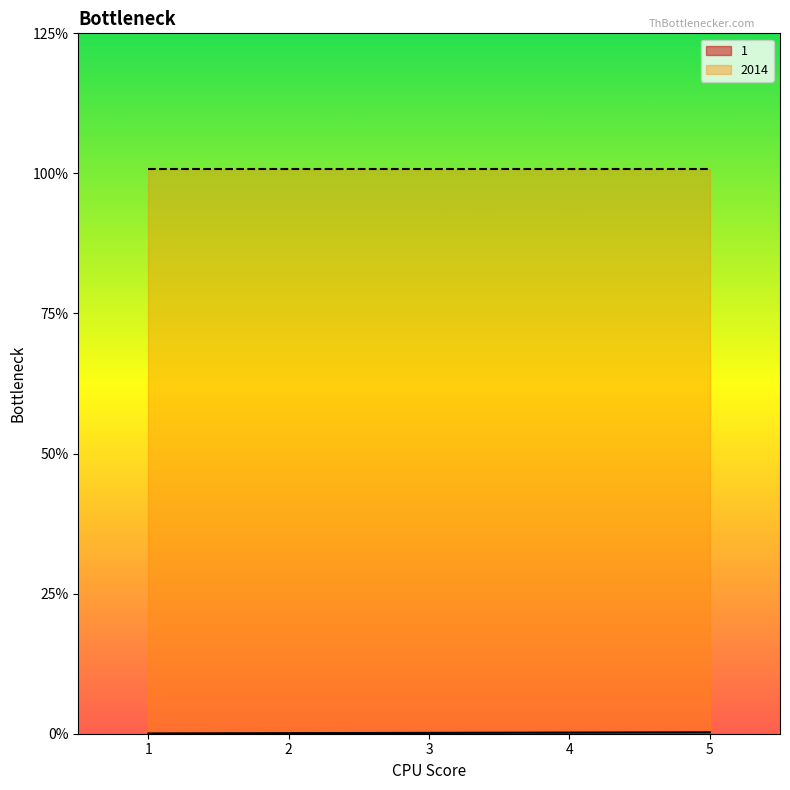

What is the sum of all values?

15